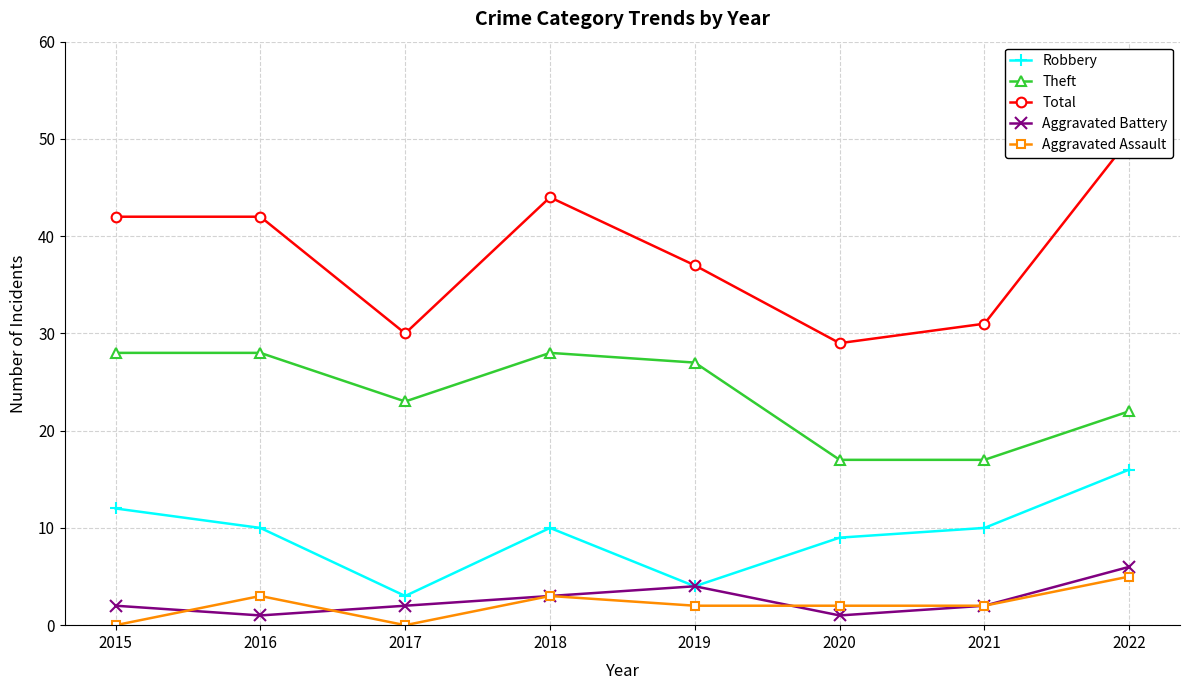

What is the value of the Total point at the 7th from the left?

31